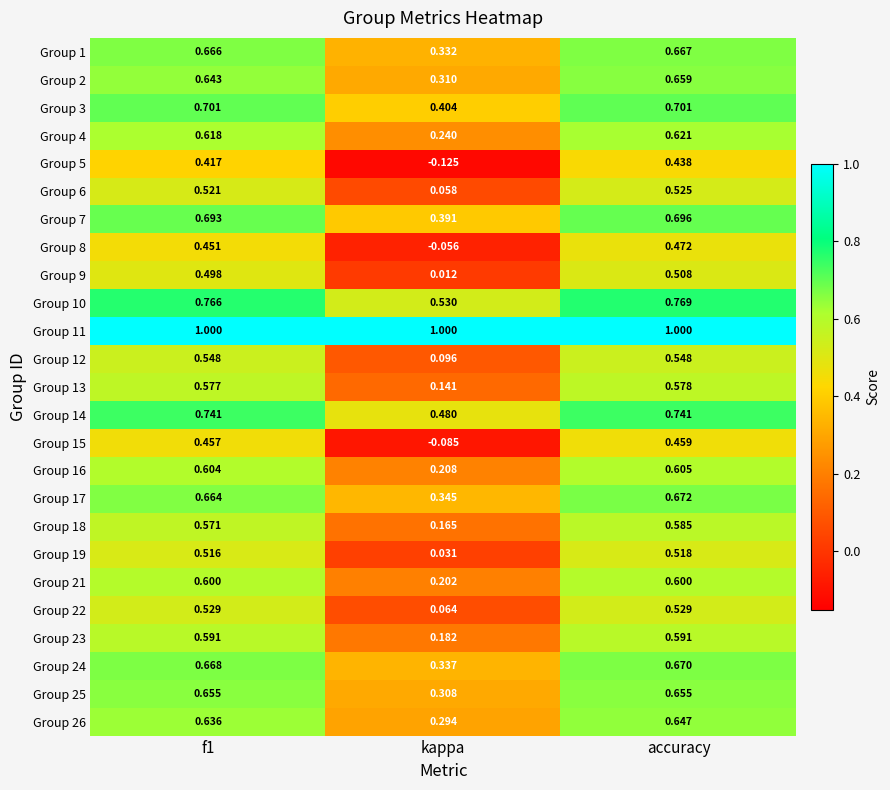

Where is Group 19 nearest to the value 0?

kappa